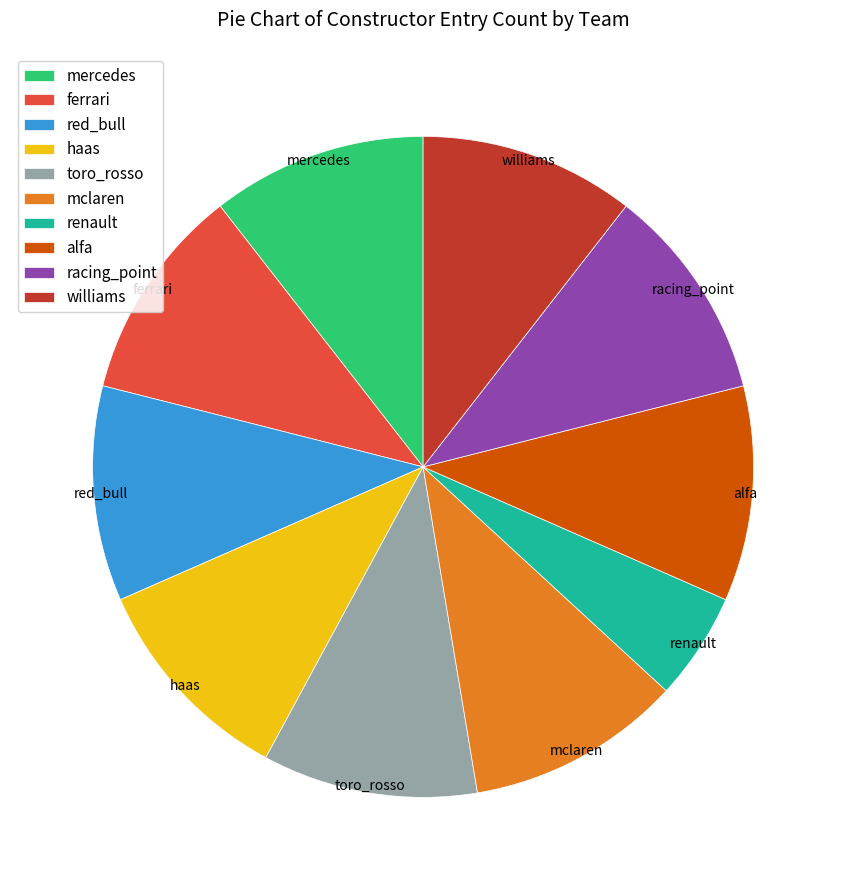

Does any single category account for the majority?

No